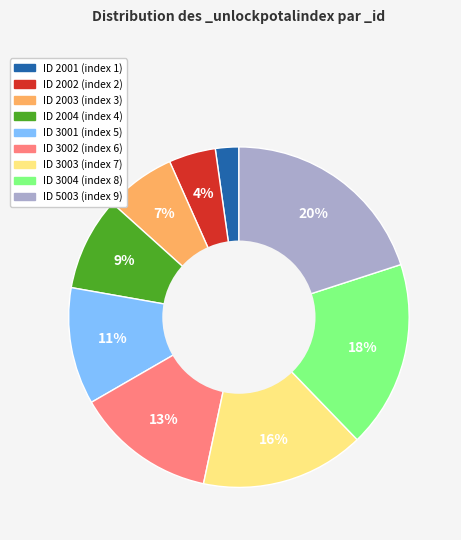

Does any single category account for the majority?

No